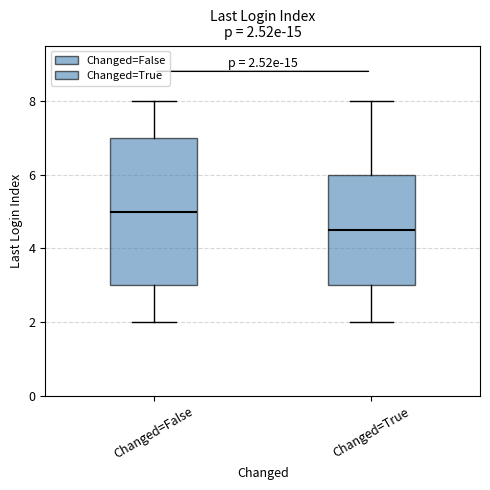

Which box has the highest median line?

Changed=False